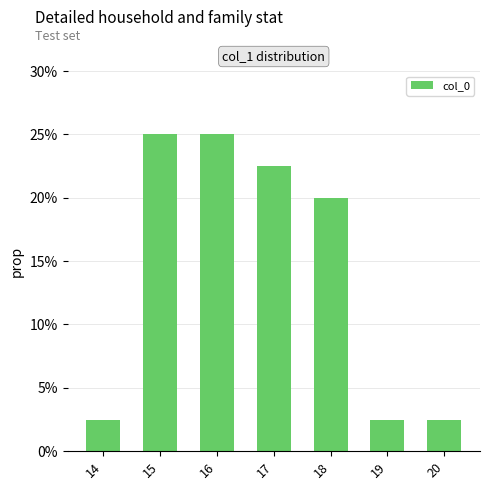

Which label corresponds to the largest value in the chart?

15